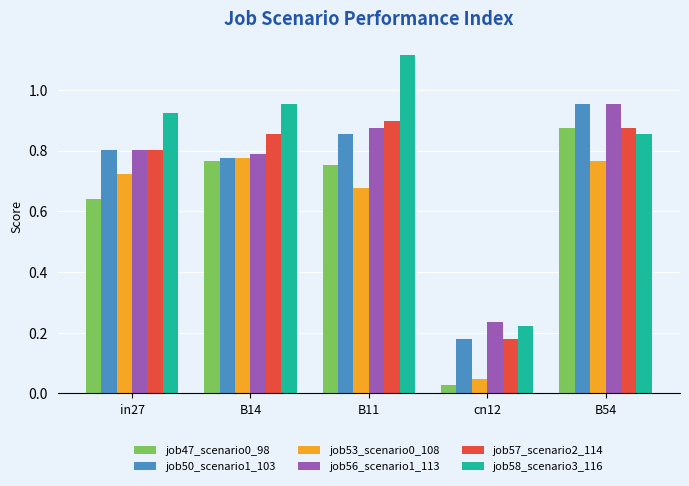

The job50_scenario1_103 series shows 0.8 at B14. True or false?

True